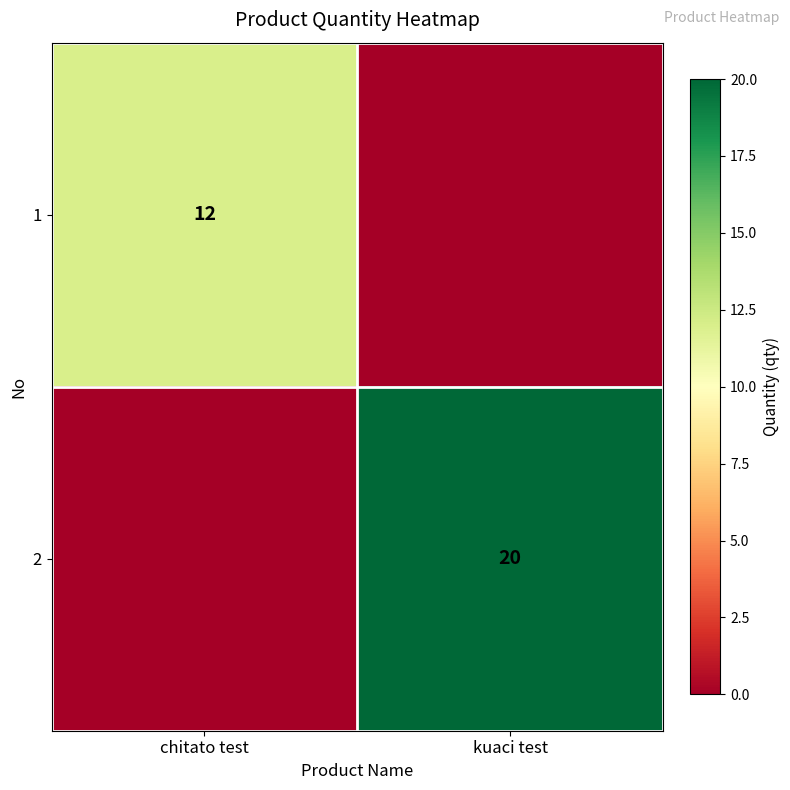

The 1 series shows 7 at chitato test. True or false?

False